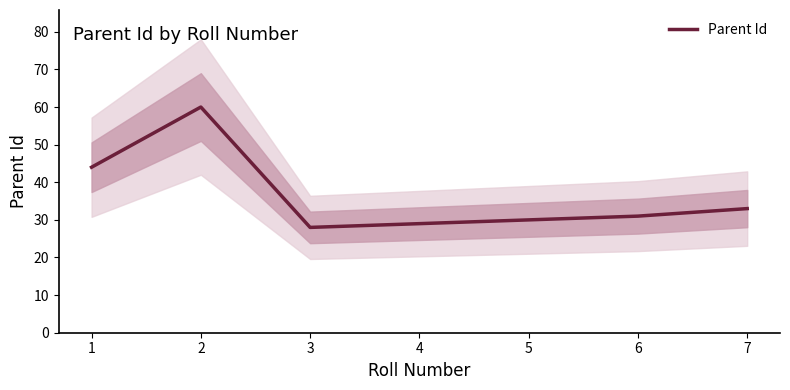

How many points are higher than both their immediate neighbors (excluding endpoints)?

1